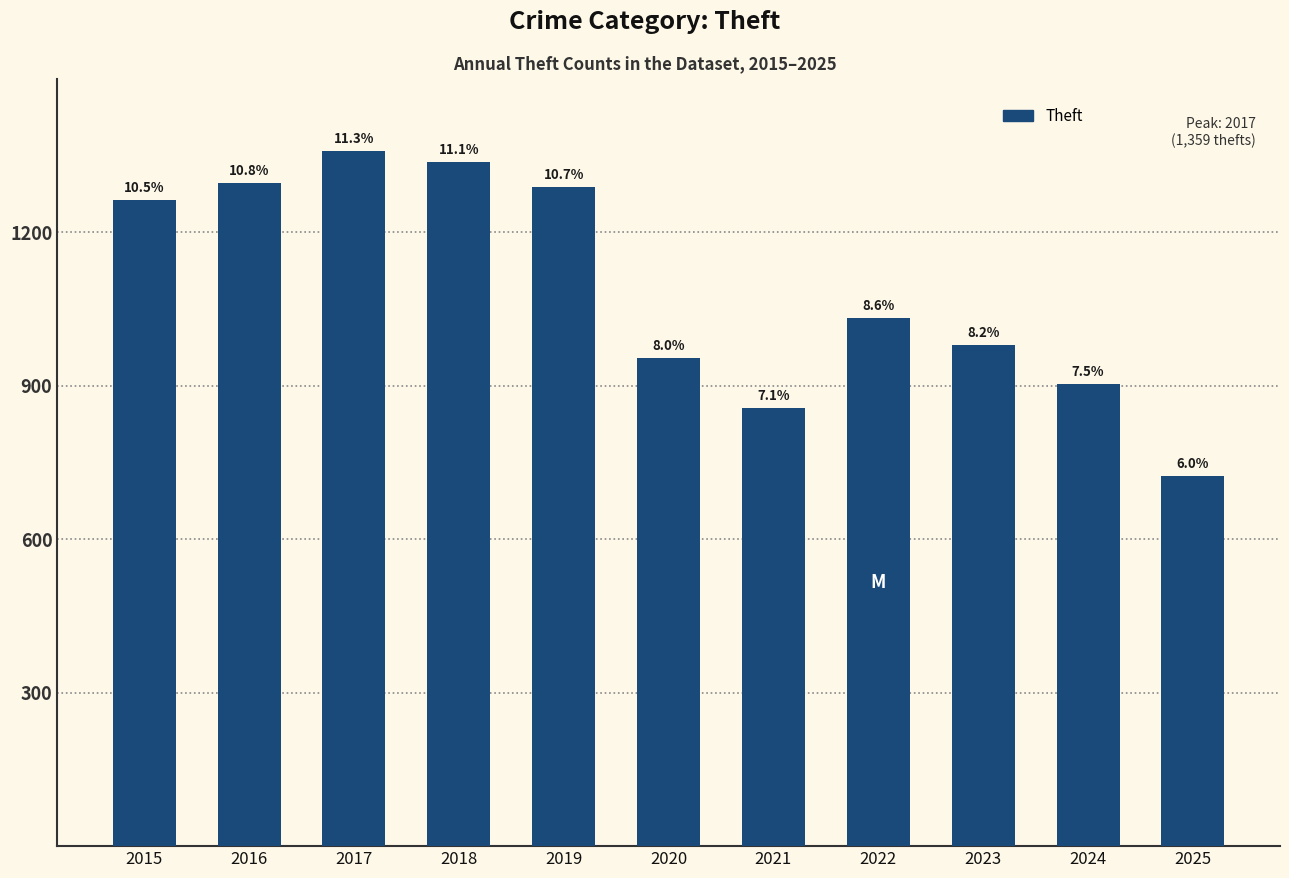

Does the chart contain any negative values?

No